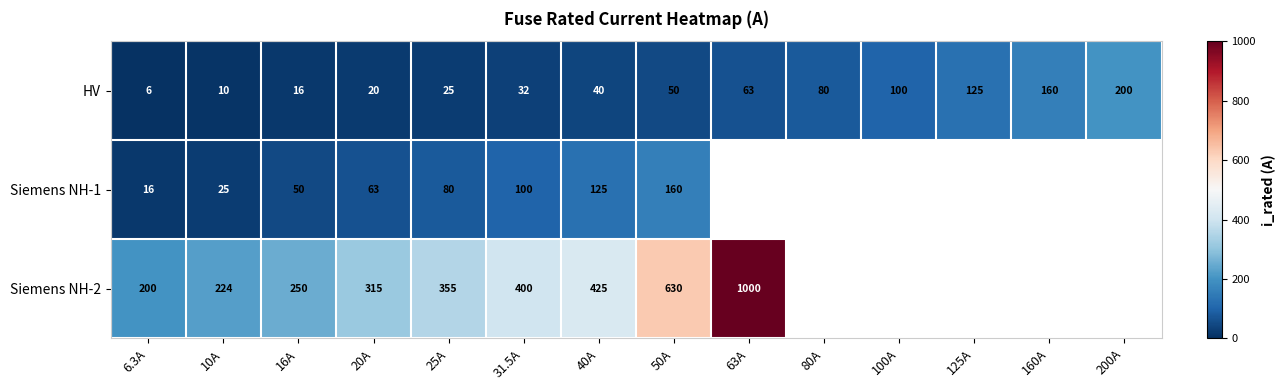

Between 10A and 25A, which series saw the biggest shift?

Siemens NH-2